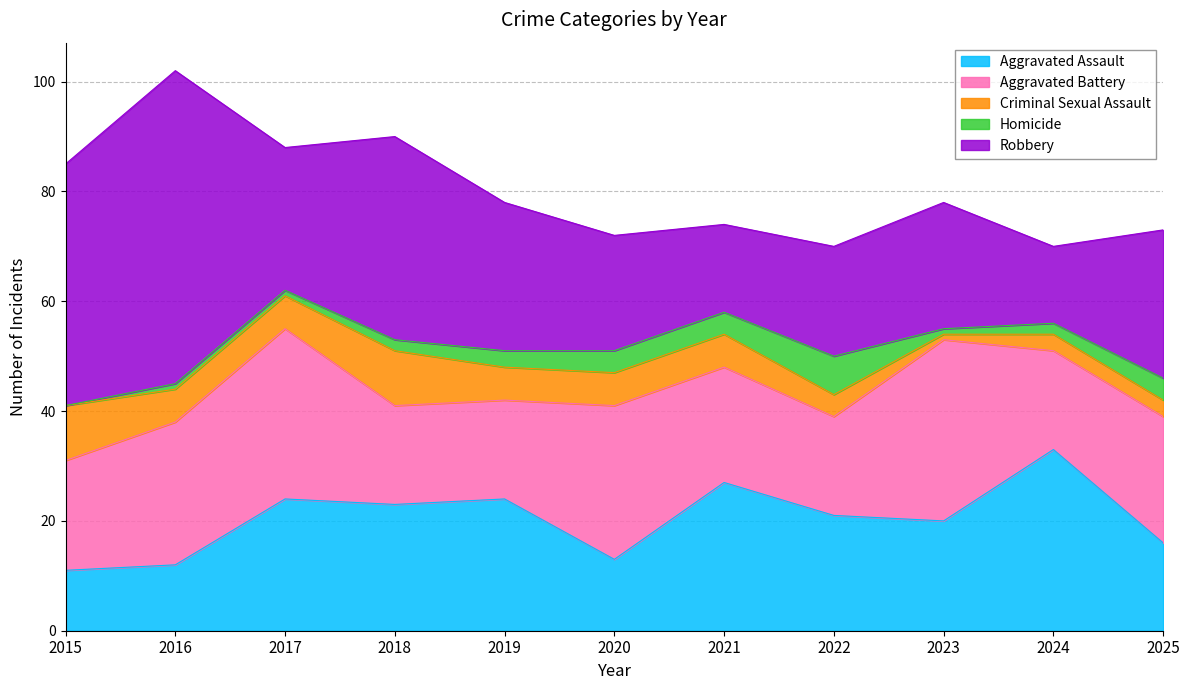

Which label corresponds to the largest value in the chart?

2016